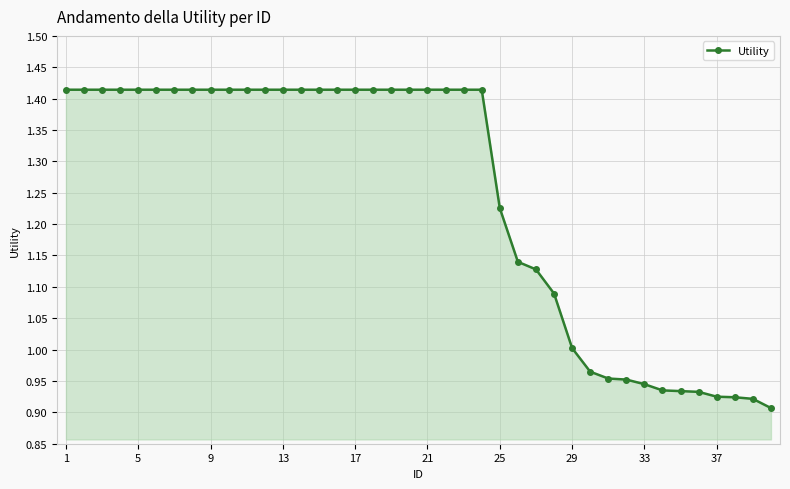

What is the difference between the second highest and minimum values?

0.5